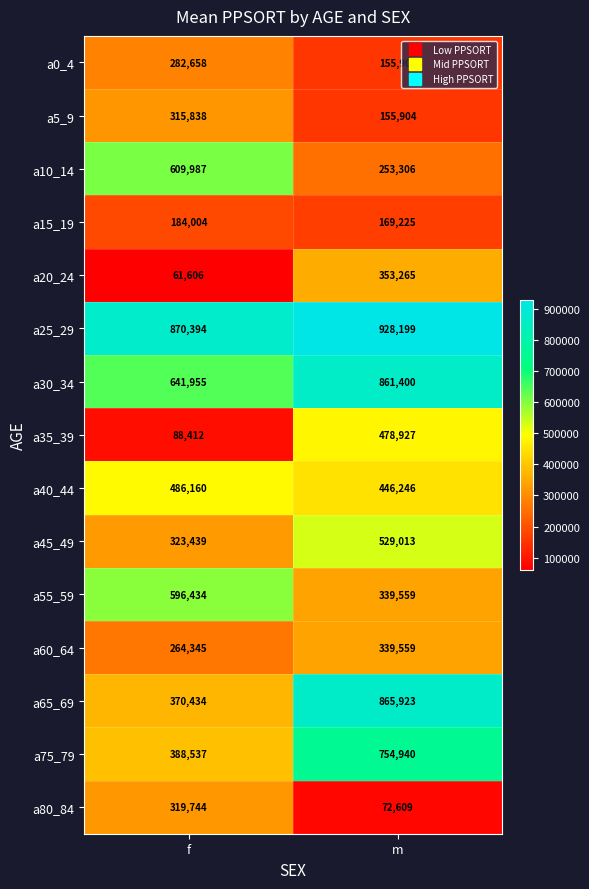

Which series has the widest spread of values?

a65_69